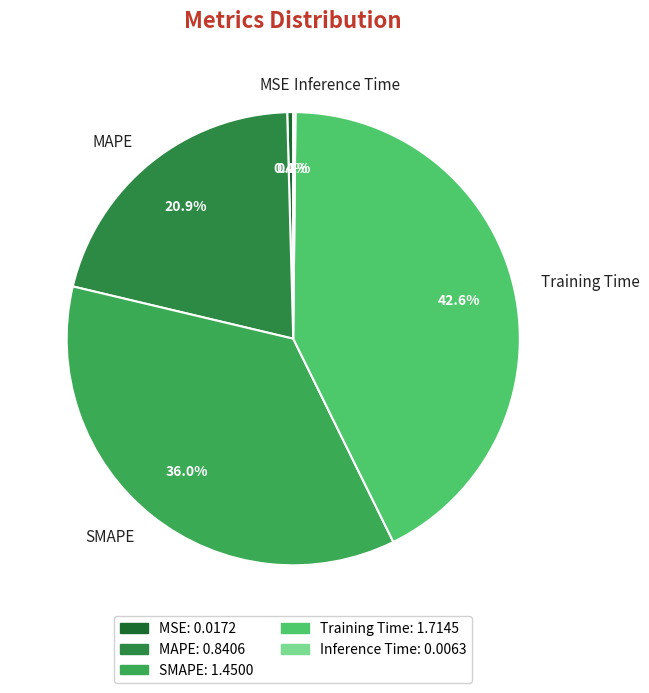

To the nearest percent, what portion does SMAPE represent?

36%